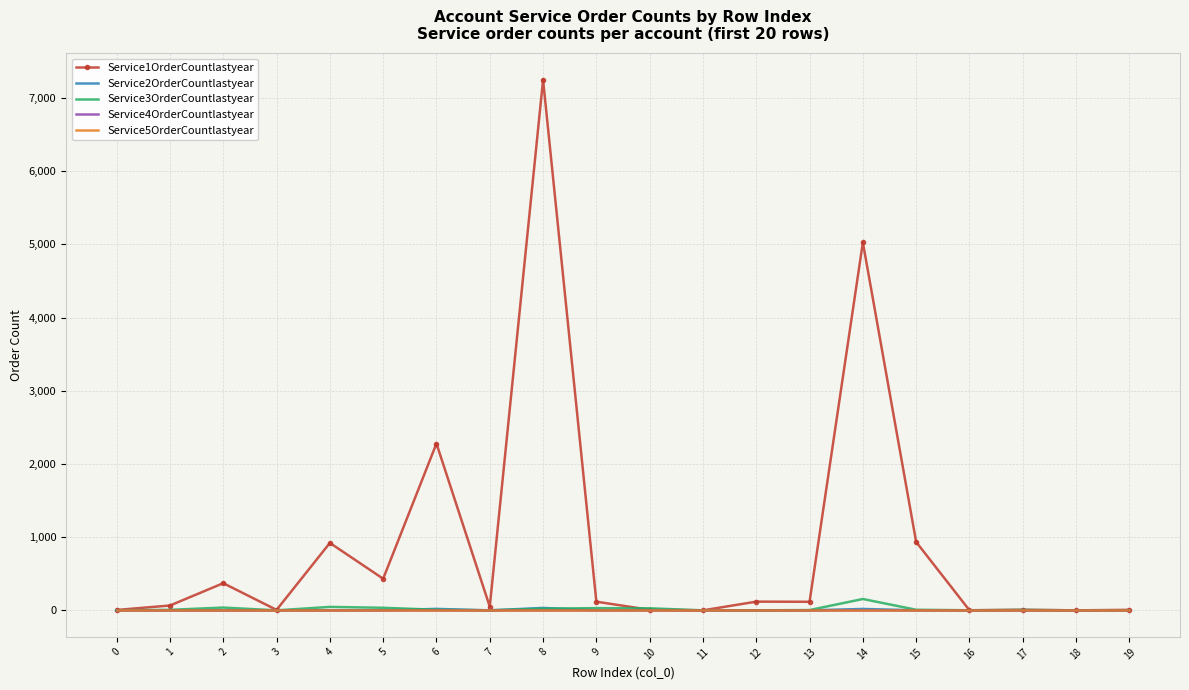

Between 16 and 18, which series saw the biggest shift?

Service1OrderCountlastyear